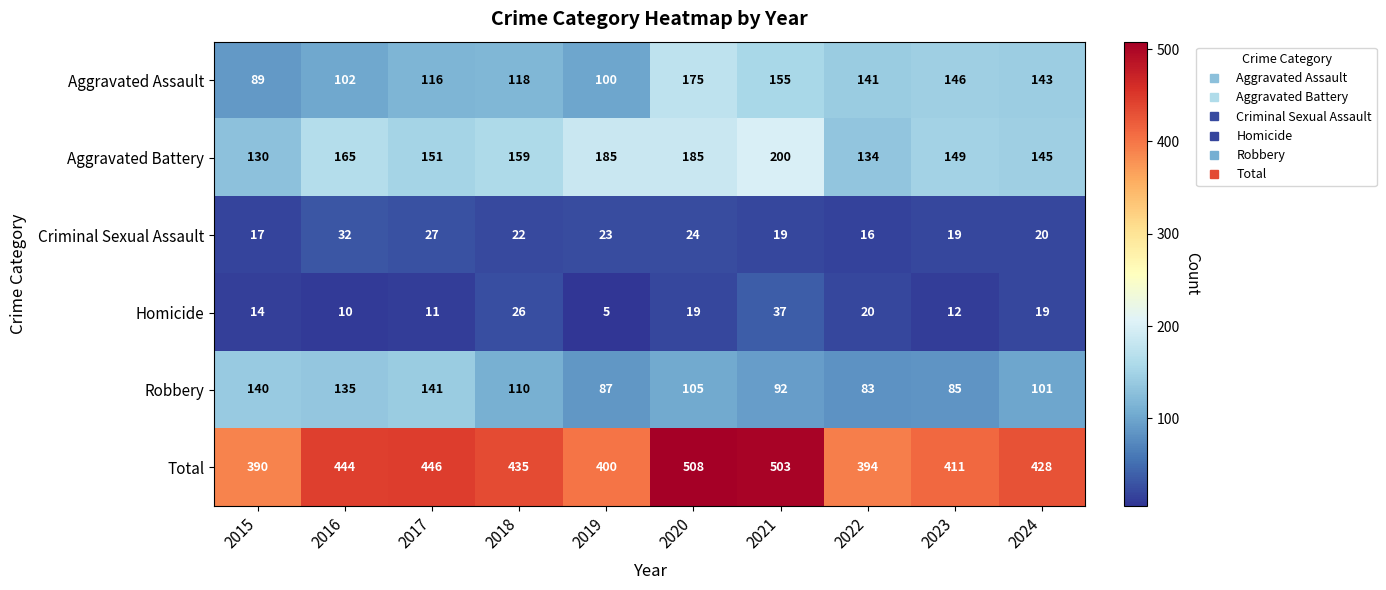

Is the value of Aggravated Battery at 2022 greater than the value of Total at 2019?

No